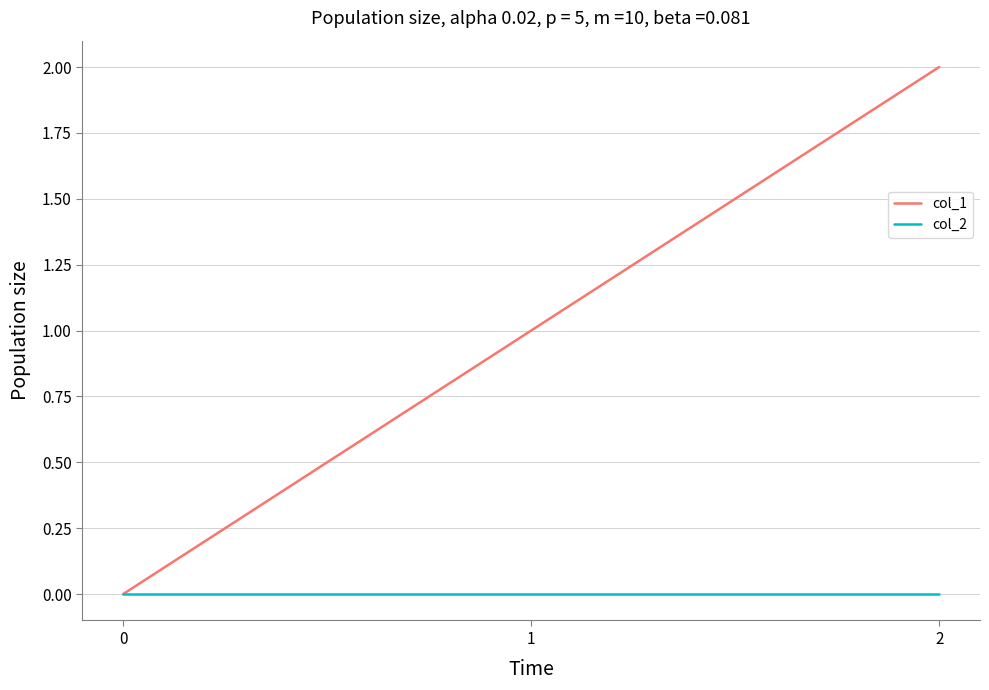

How many lines are shown in the chart?

2